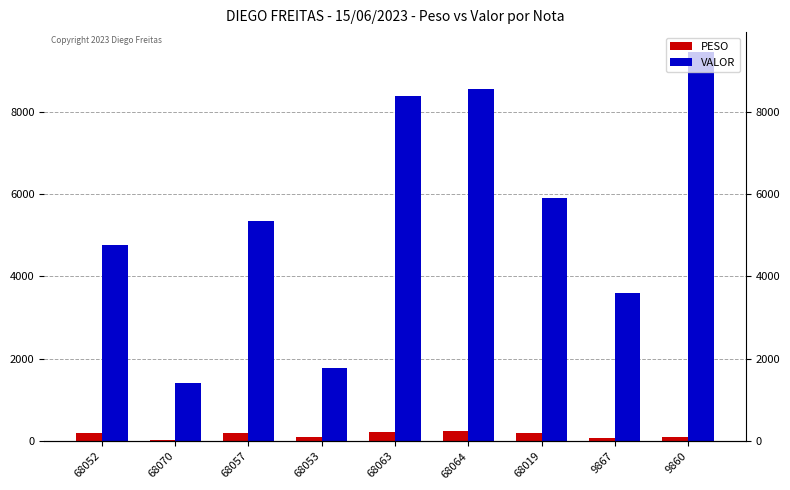

What position from the left is 68063?

5